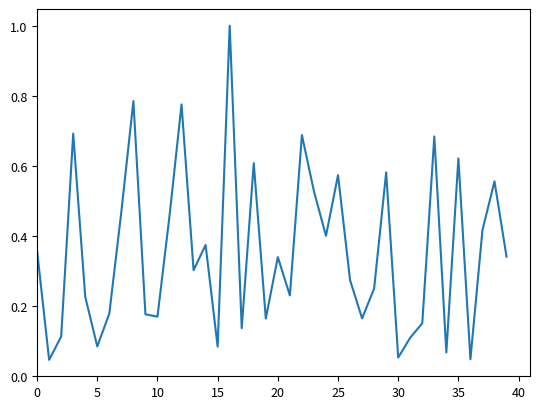

Is this an area chart (filled region under the line)?

No